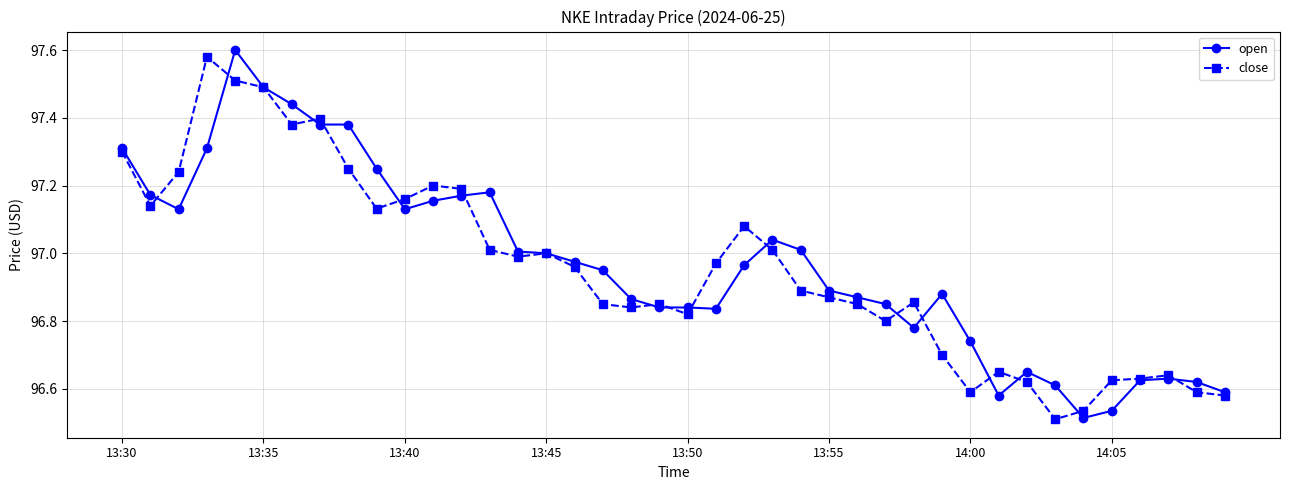

At how many categories does at least one series exceed 96?

40